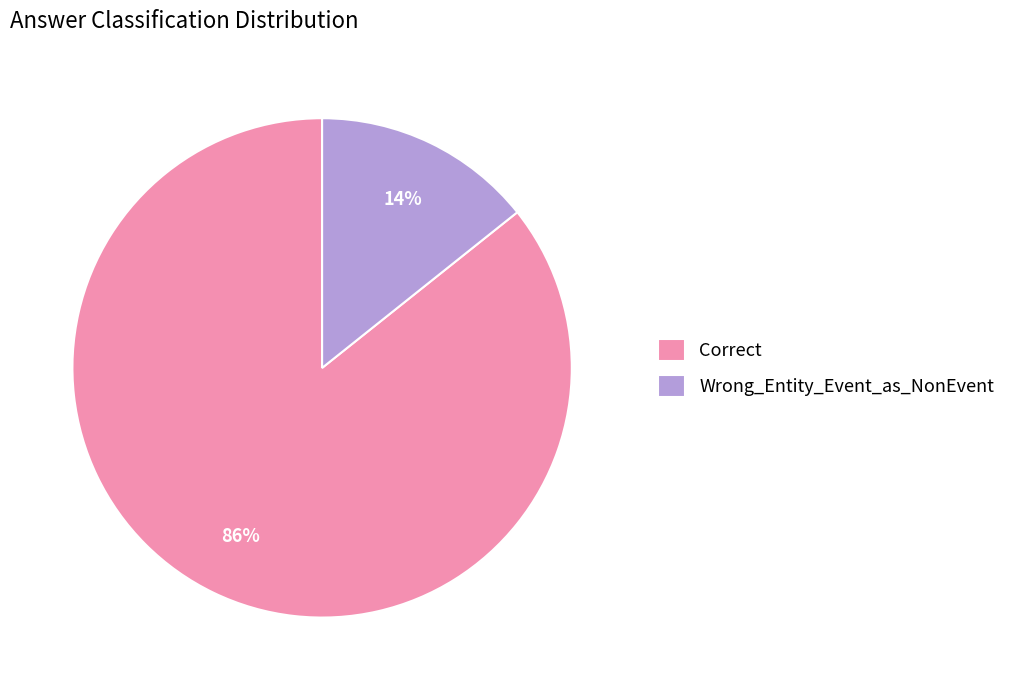

To the nearest percent, what is the combined percentage of Wrong_Entity_Event_as_NonEvent and Correct?

100%